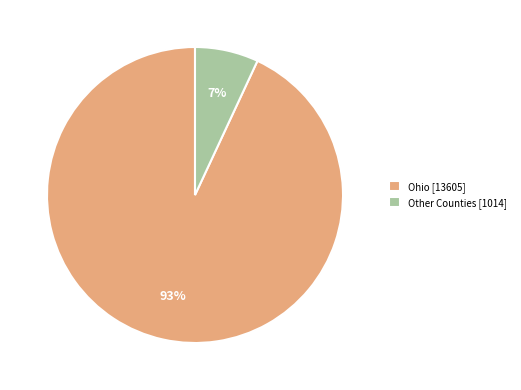

True or false: Other Counties [1014] accounts for 1% of the total.

False